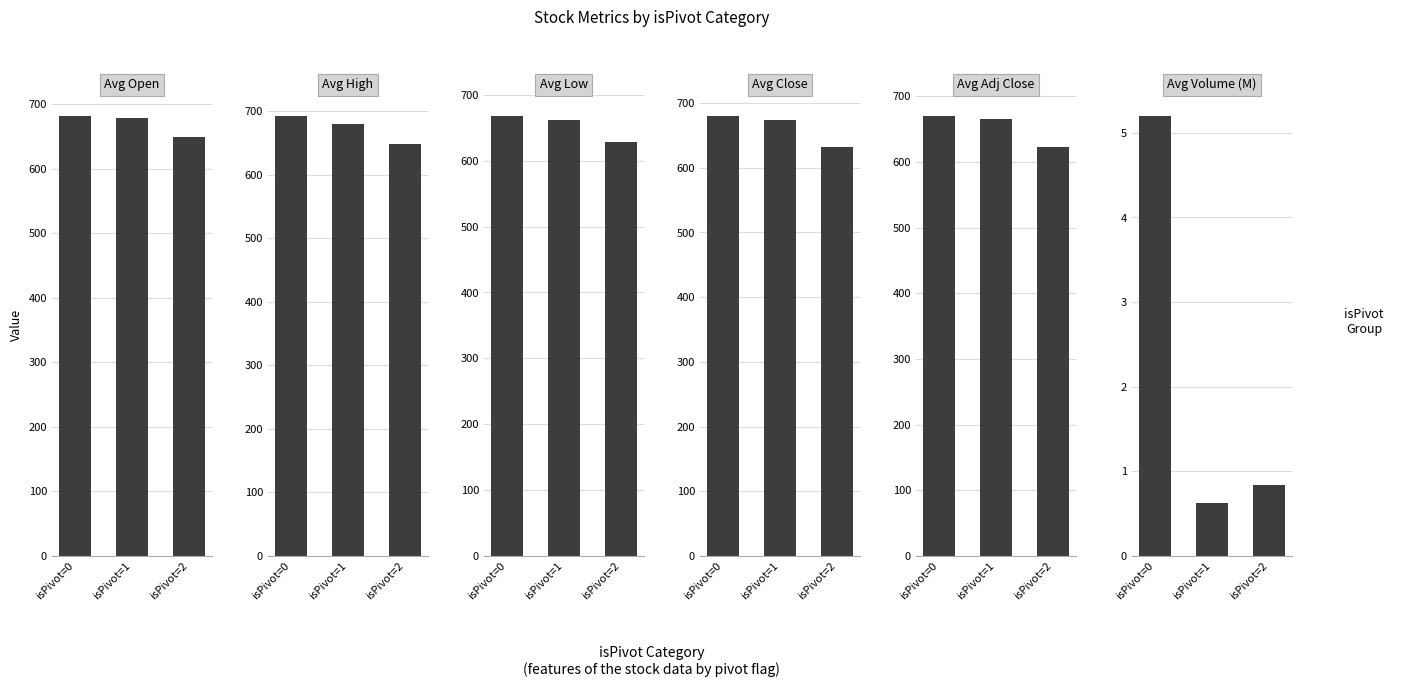

Where does the Avg High series first go above 679?

isPivot=0